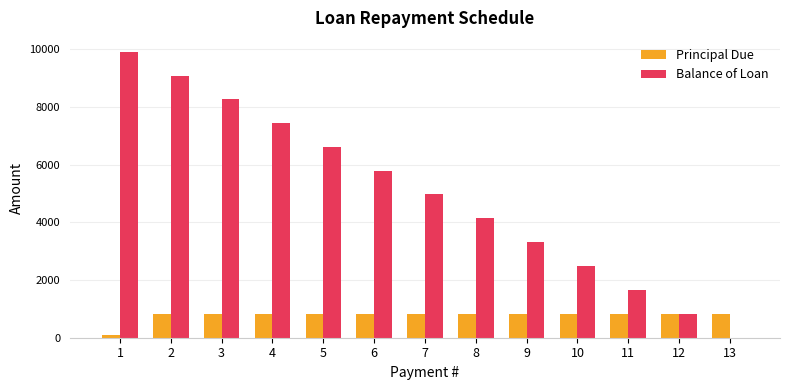

The Principal Due series shows 362.6 at 11. True or false?

False